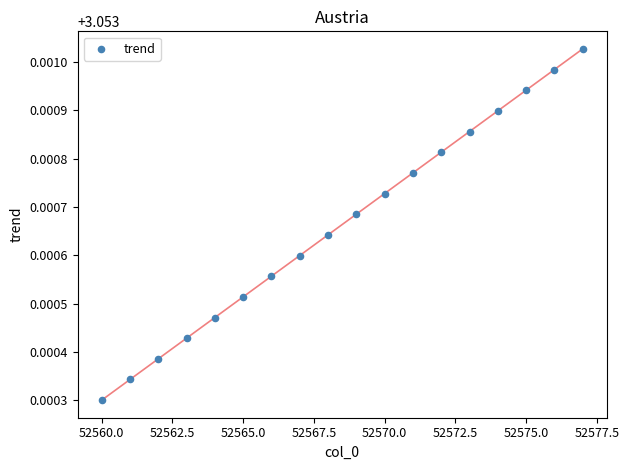

What is the range of X values (max minus min)?

17.0